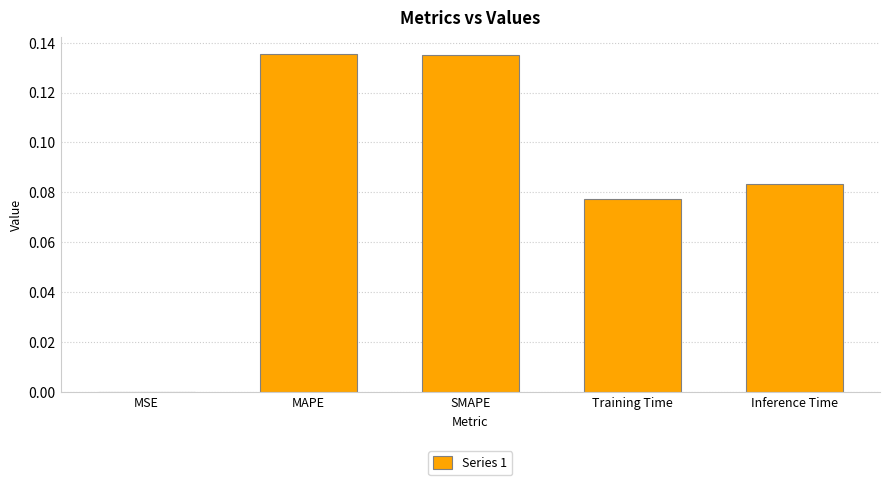

Which has a higher value, MSE or SMAPE?

SMAPE